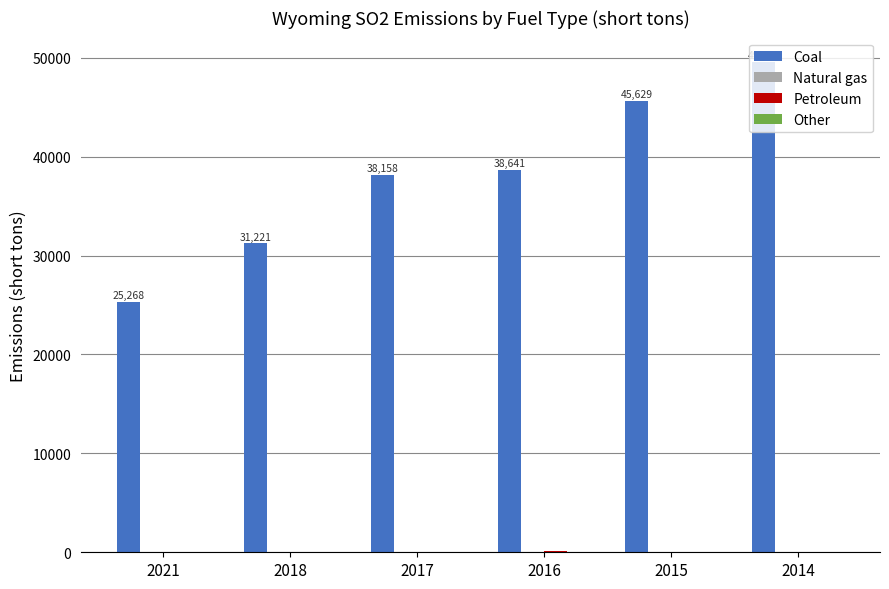

What is the total value across all series at 2018?

31245